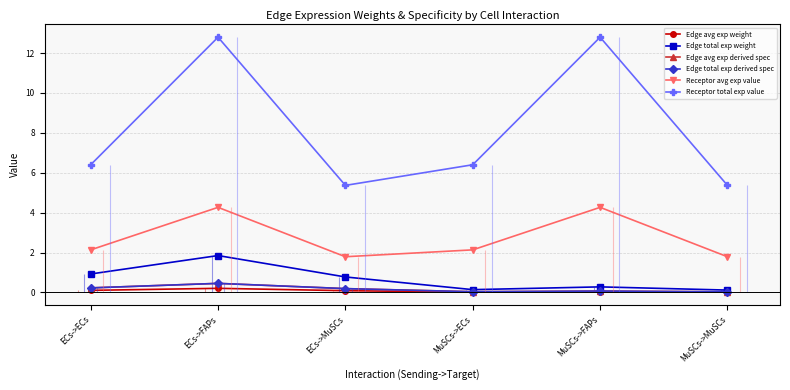

True or false: Receptor avg exp value and Edge avg exp derived spec cross at least once.

False